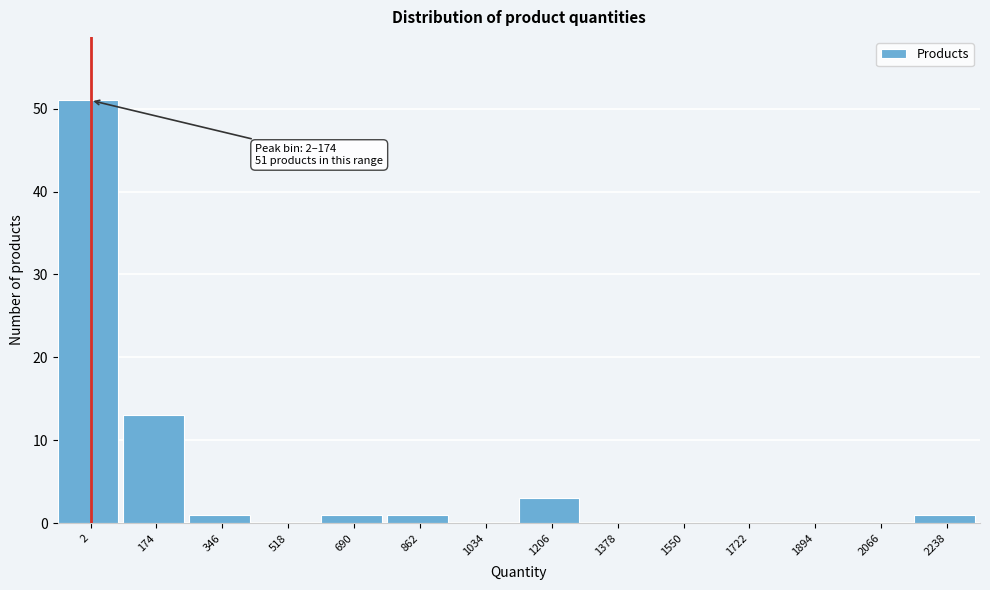

Reading left to right, list all the values displayed in this chart.

2=51	174=13	346=1	518=0	690=1	862=1	1034=0	1206=3	1378=0	1550=0	1722=0	1894=0	2066=0	2238=1